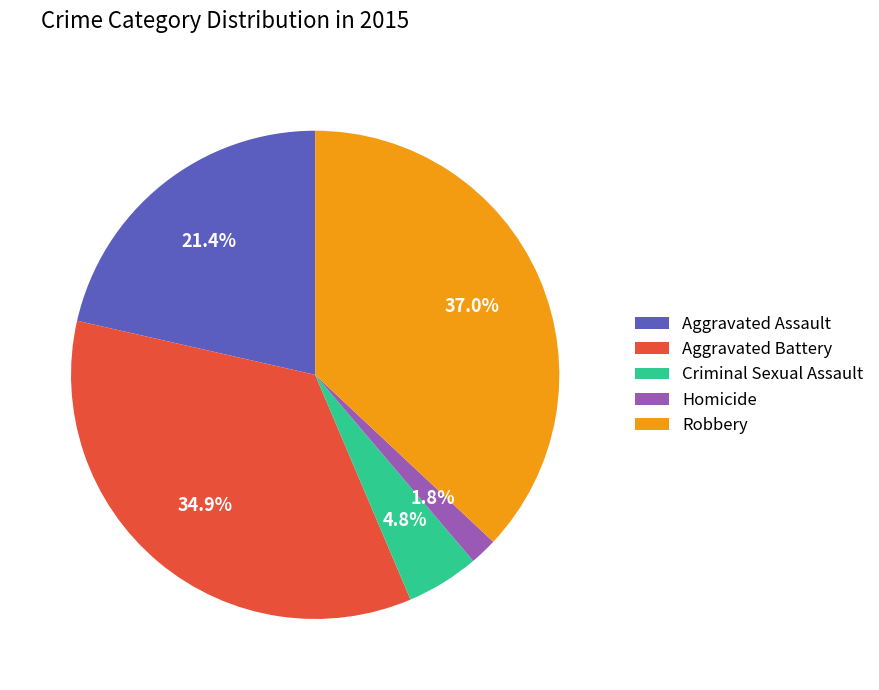

True or false: Aggravated Assault accounts for 7% of the total.

False